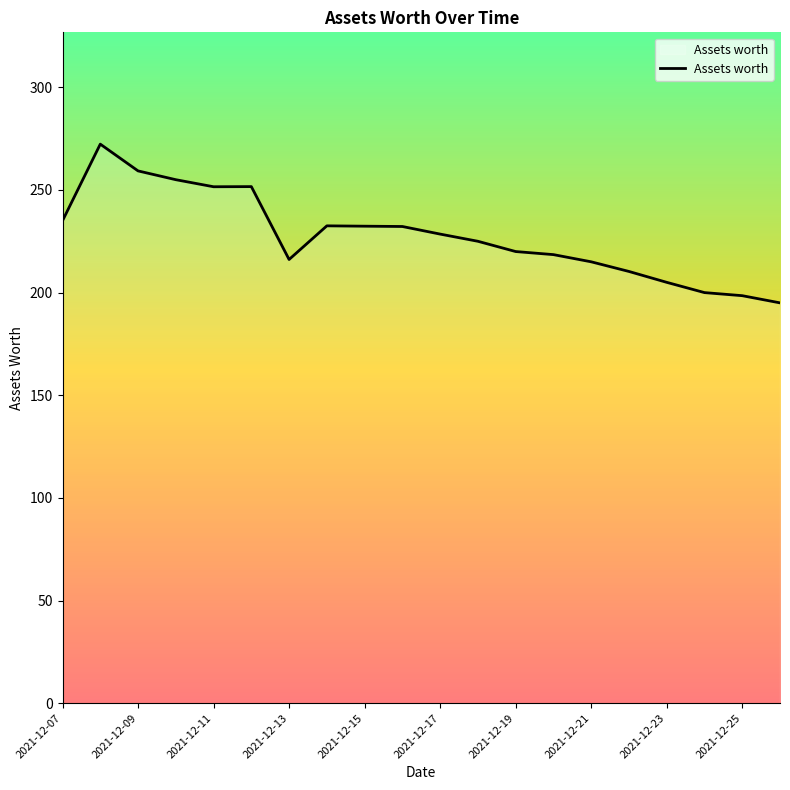

How many lines are shown in the chart?

1